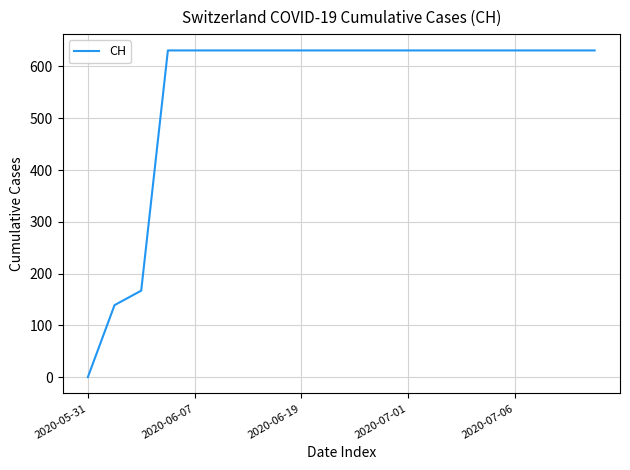

What is the difference between the maximum and minimum values?

631